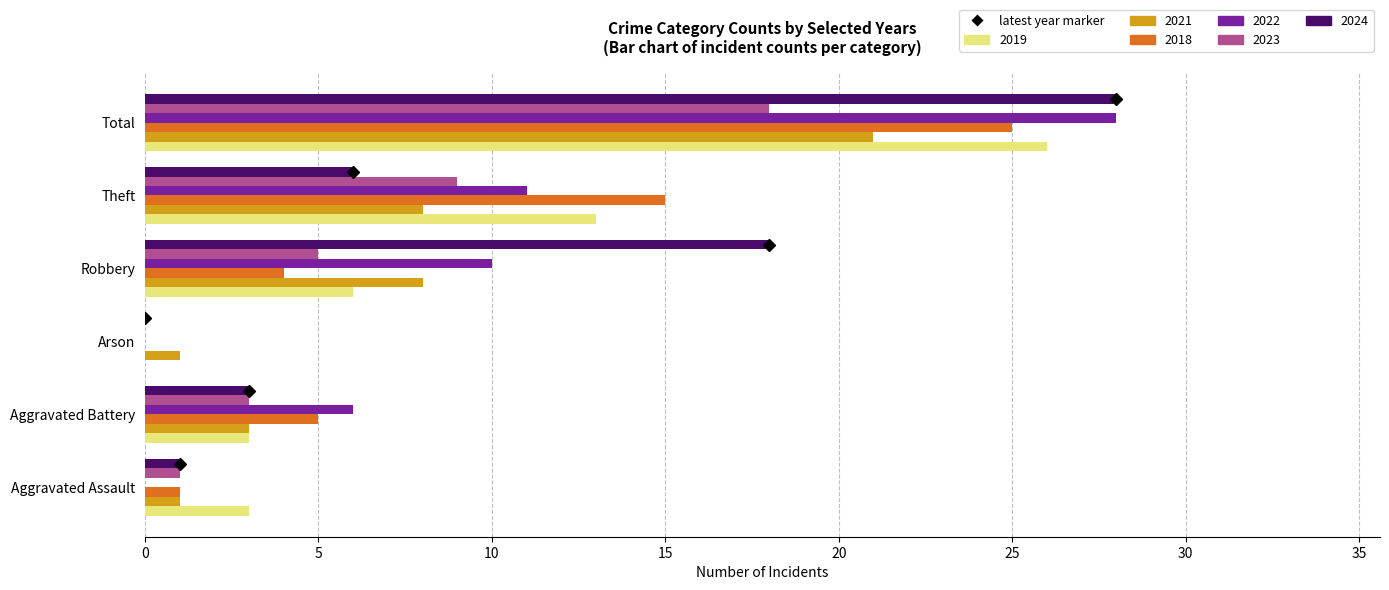

At which category is the sum across all series the highest?

Total